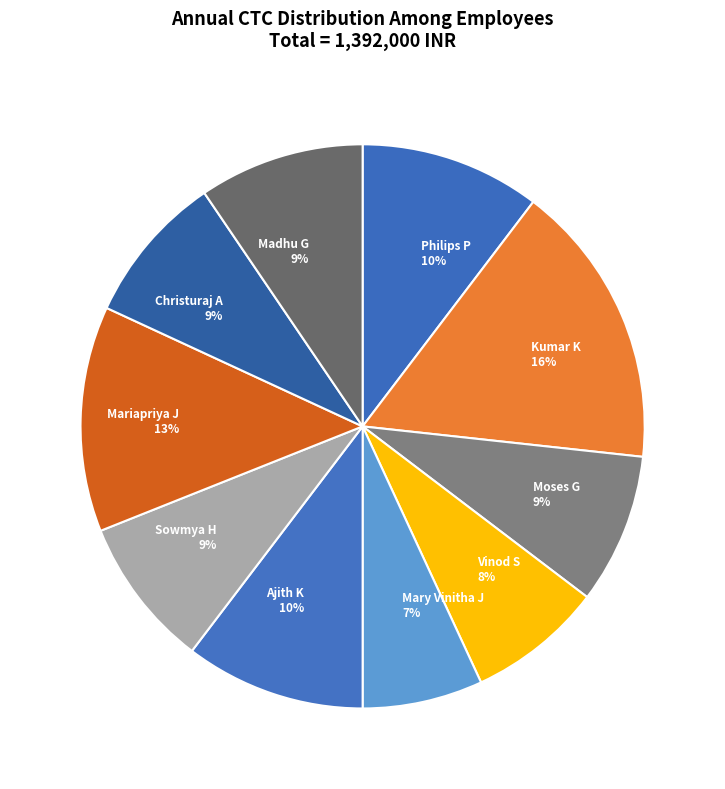

How many slices are in this pie chart?

10